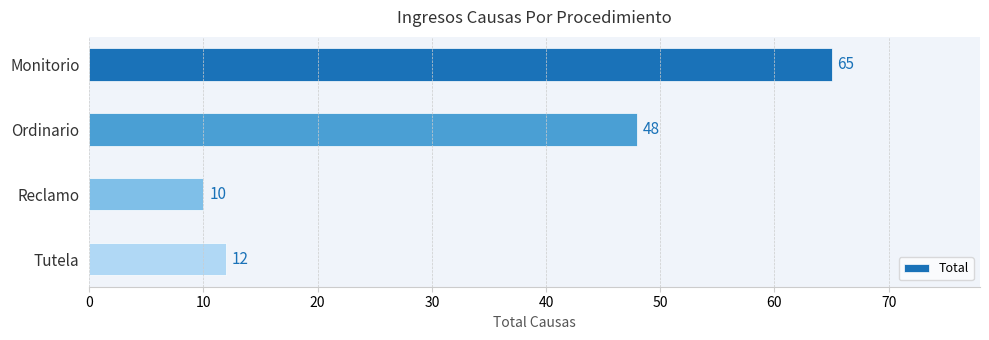

What is the sum of all values?

135